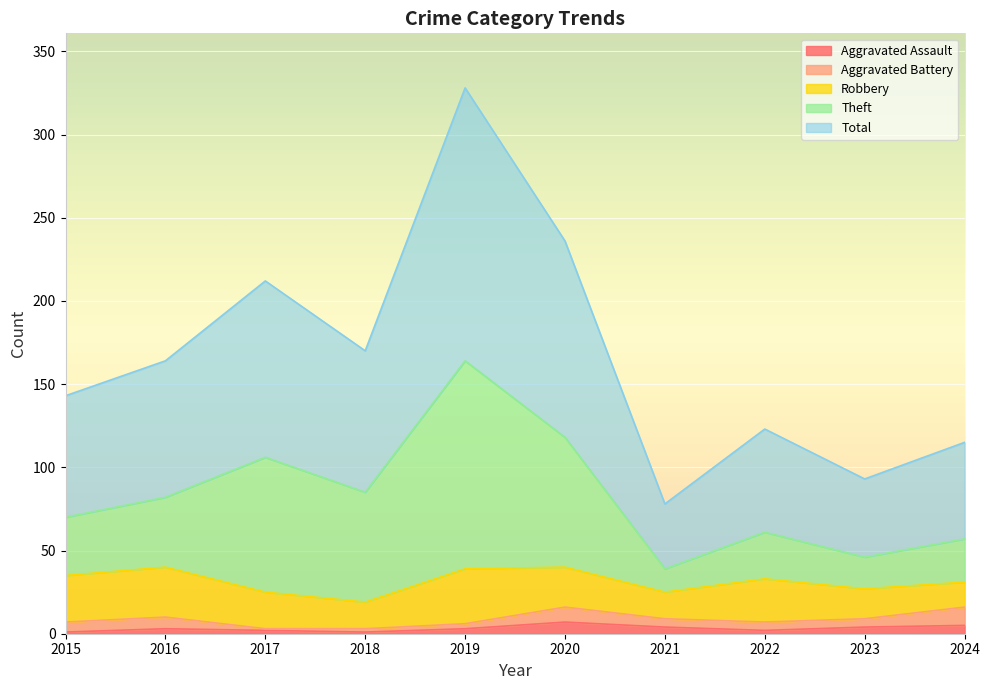

What is the difference between the maximum and minimum values in the Aggravated Assault series?

6